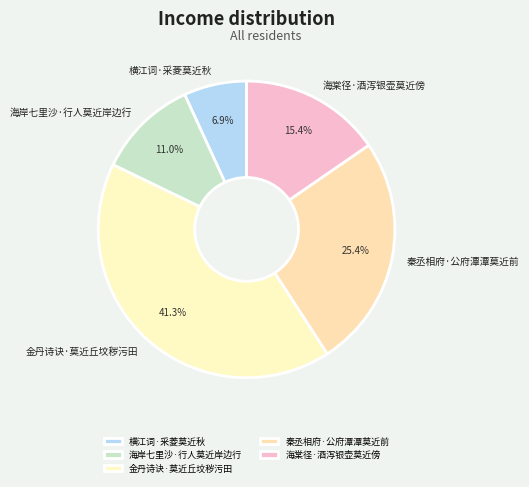

Does 横江词·采菱莫近秋 account for over 50% of the chart?

No